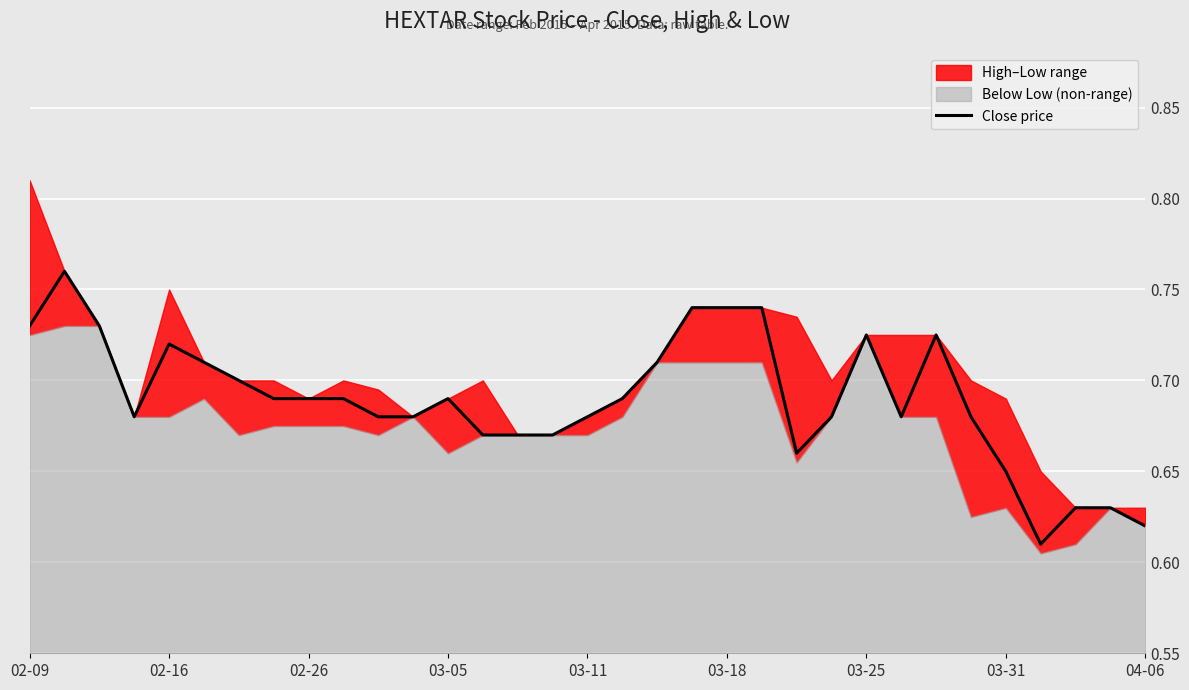

Where is the first local maximum?

02-16